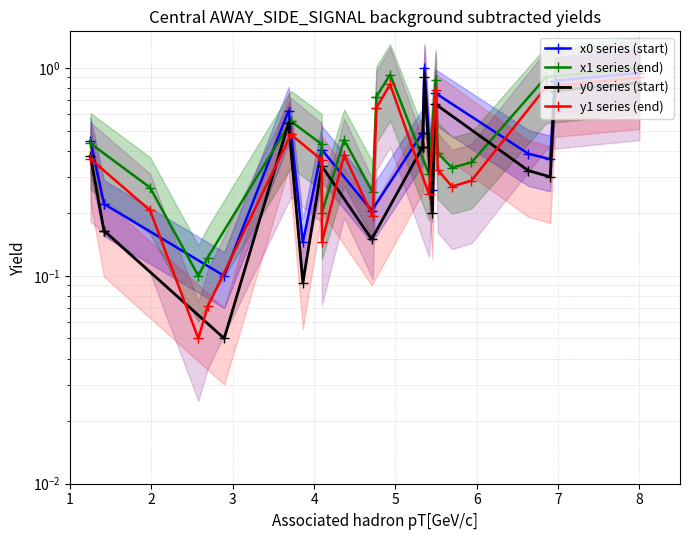

The y0 series (start) series shows 0.2 at 8. True or false?

False